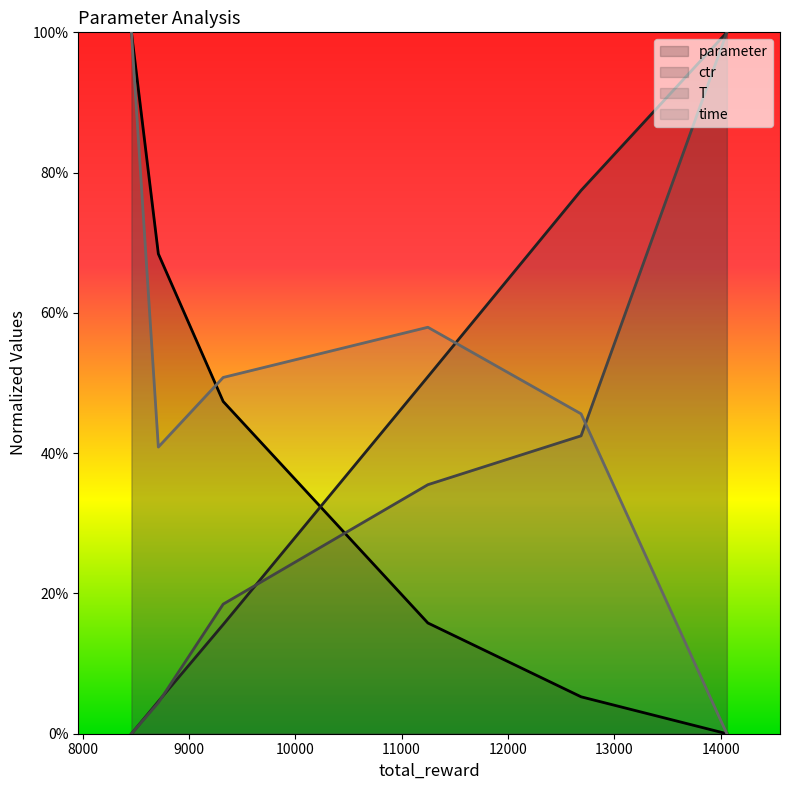

The parameter series shows 0.2 at 11247. True or false?

True